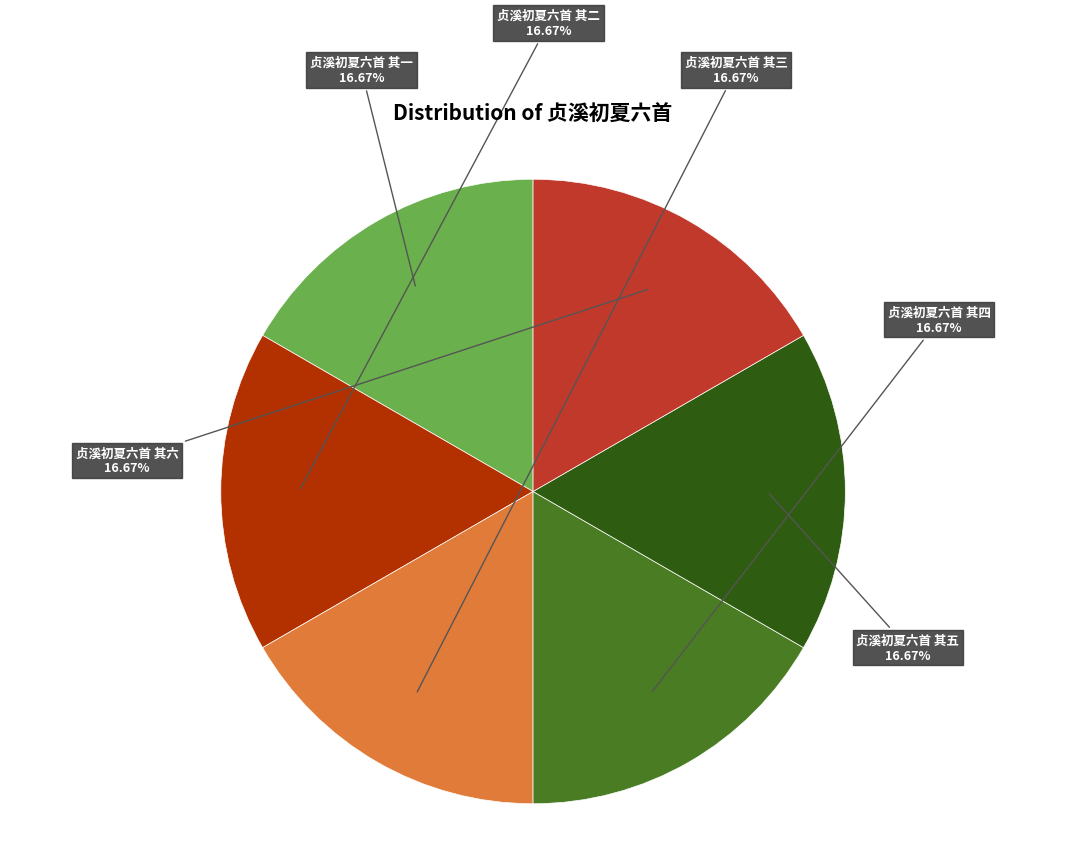

Is the sum of 贞溪初夏六首 其四 and 贞溪初夏六首 其六 greater than half?

No